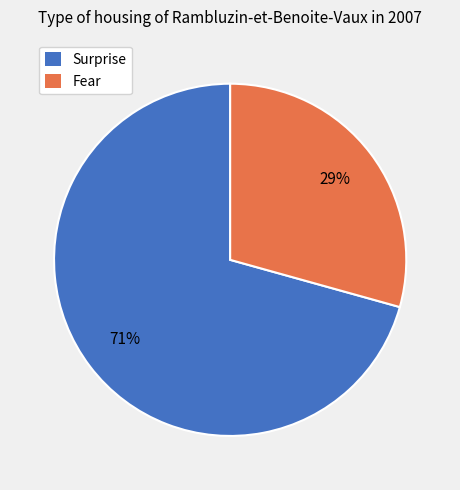

Does any single category account for the majority?

Yes